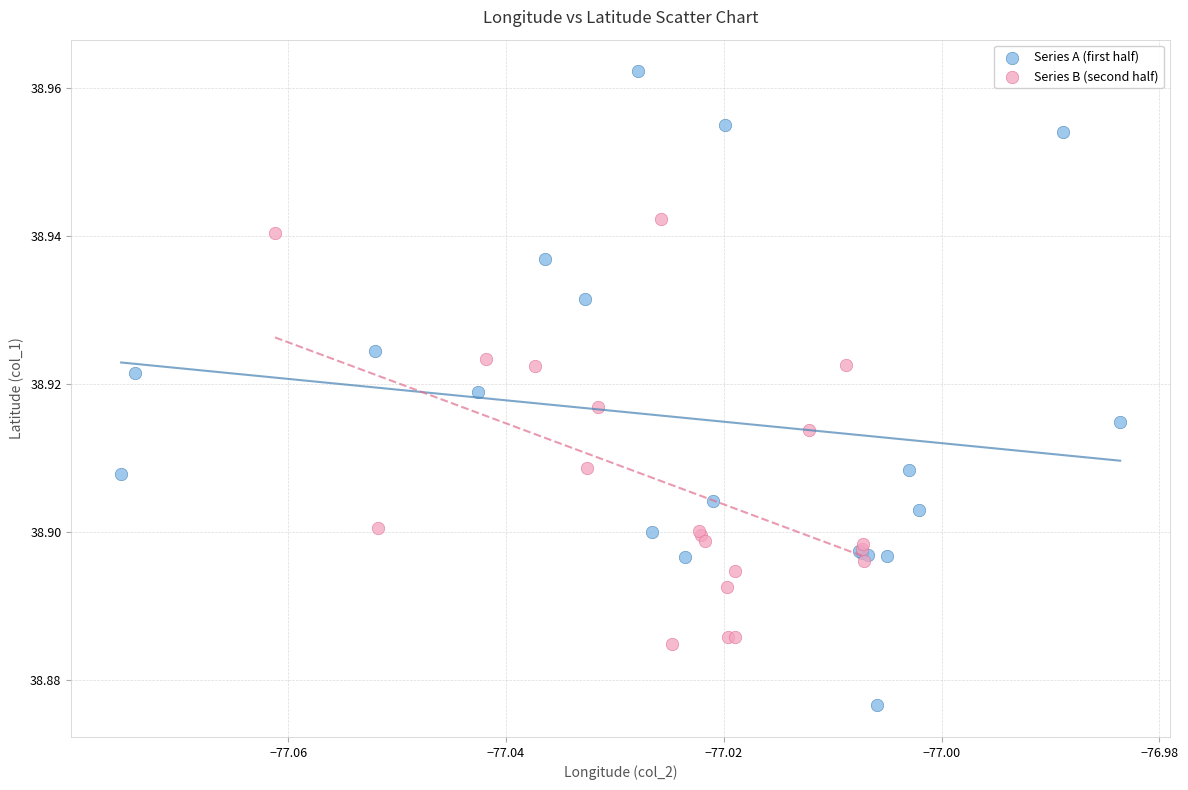

Which series has the largest Y range (max minus min)?

Series A (first half)